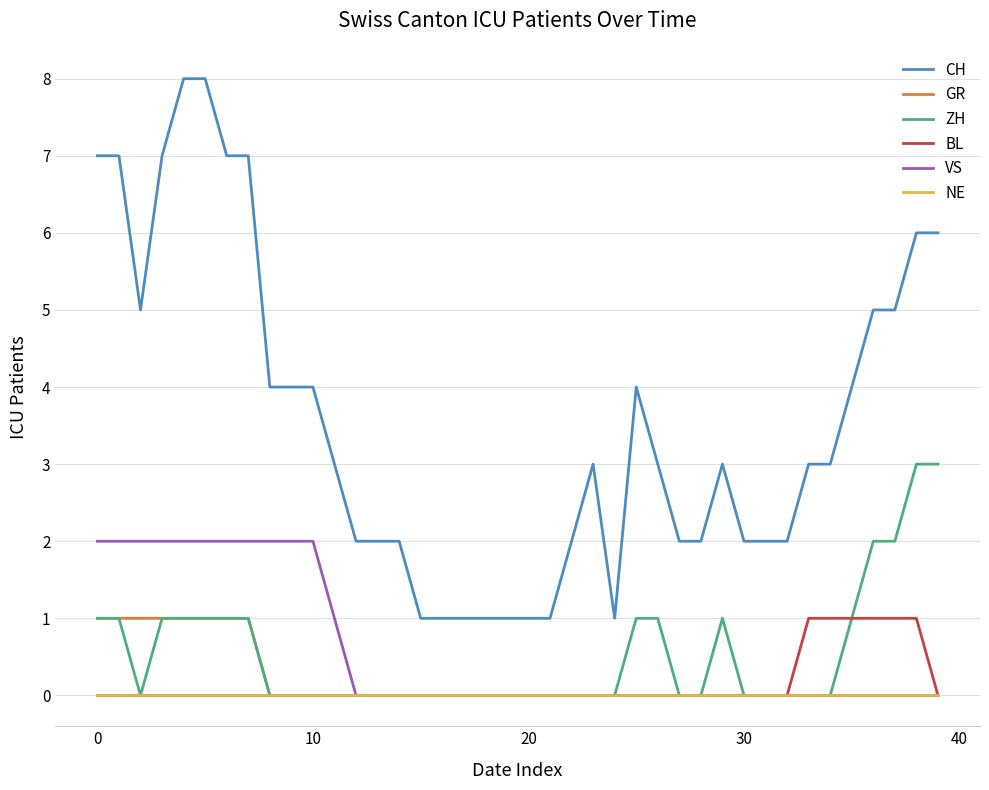

True or false: CH and VS intersect in this chart.

False